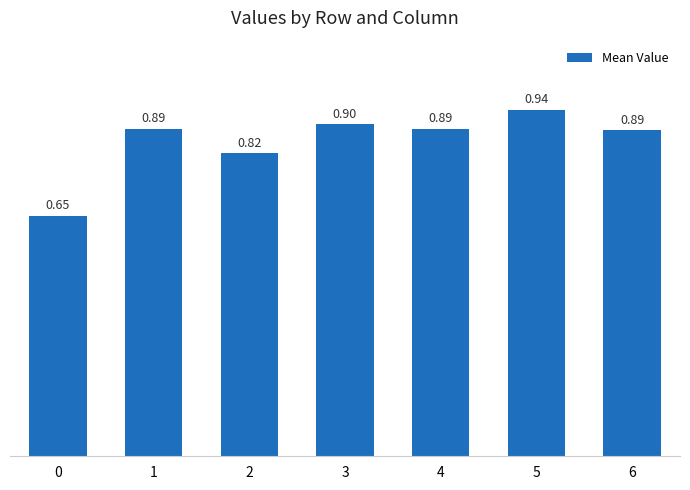

How many bars are there in total?

7